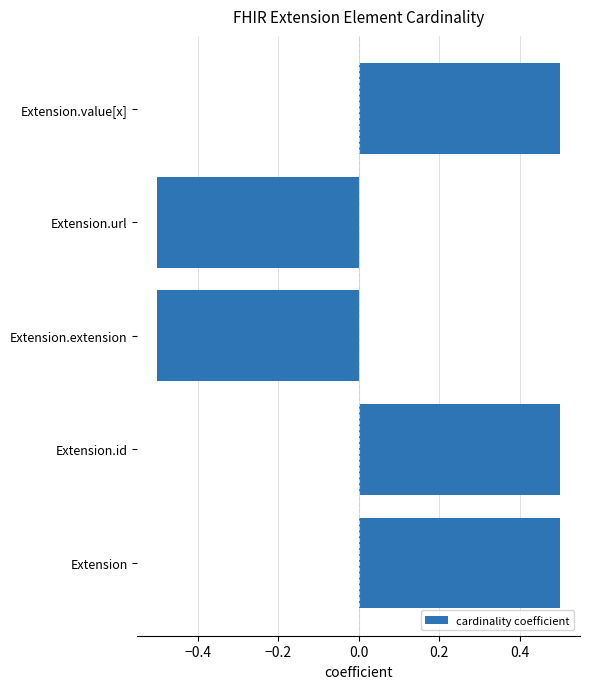

What is the minimum value shown in the chart?

-0.5